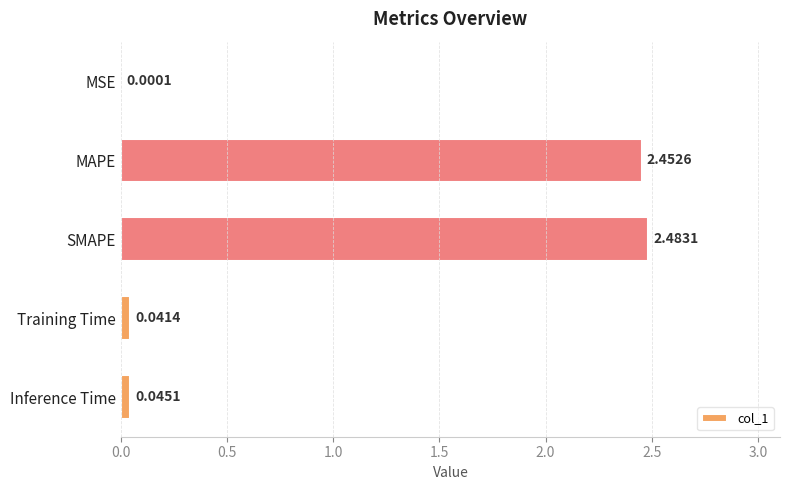

Count the number of data series in this chart.

1